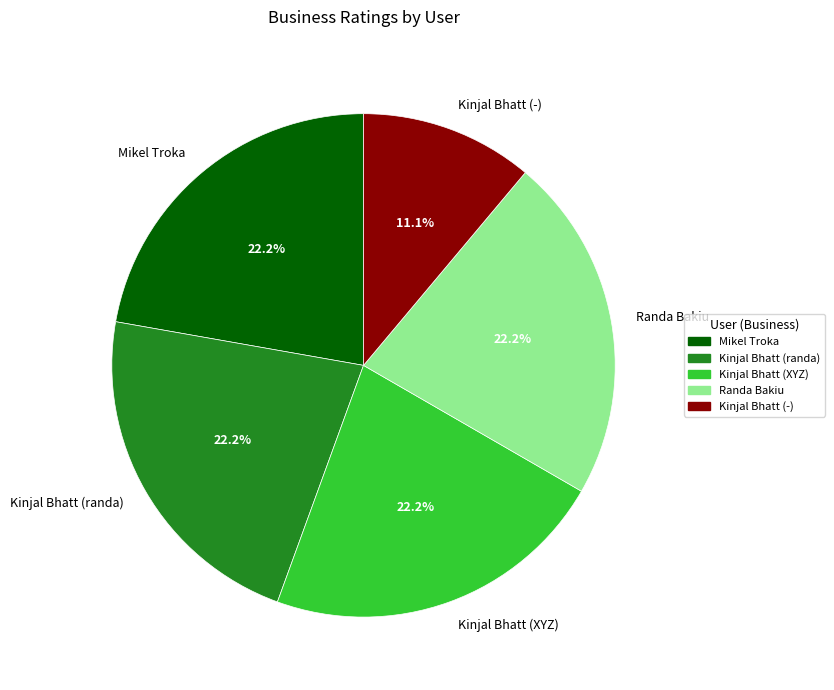

The Kinjal Bhatt (randa) slice represents 22% of the pie. True or false?

True